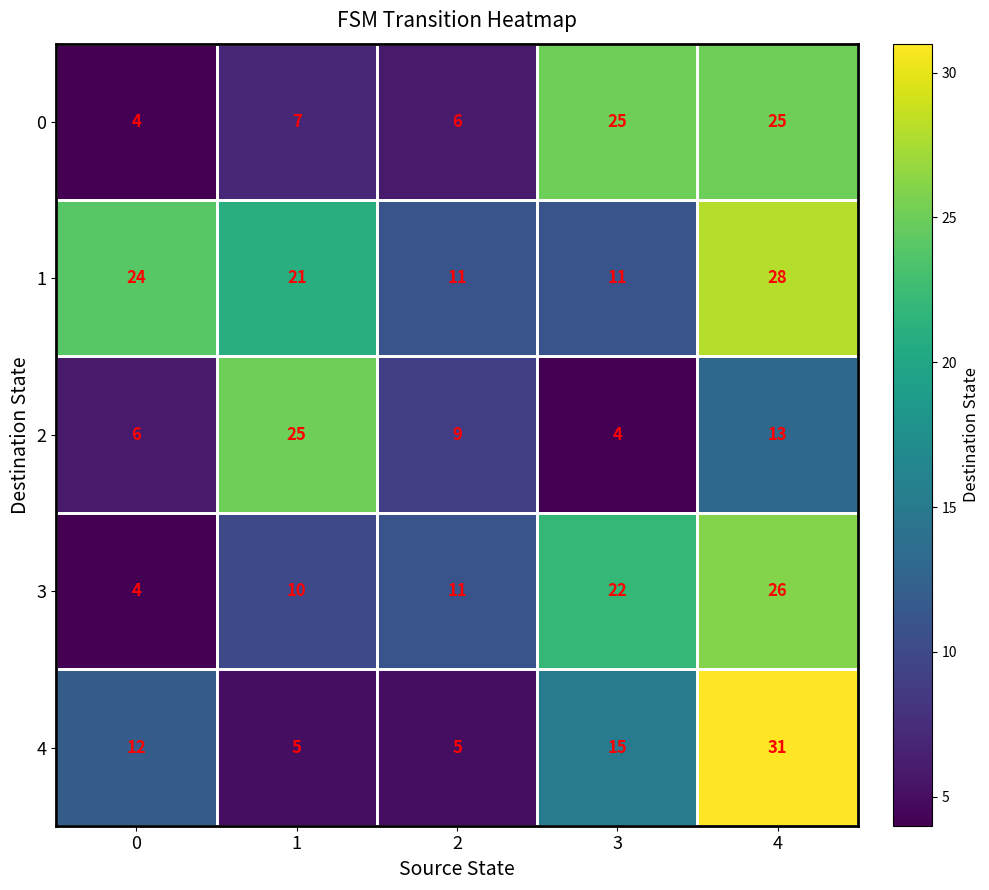

Is it true that 0 equals 25 at 3?

True